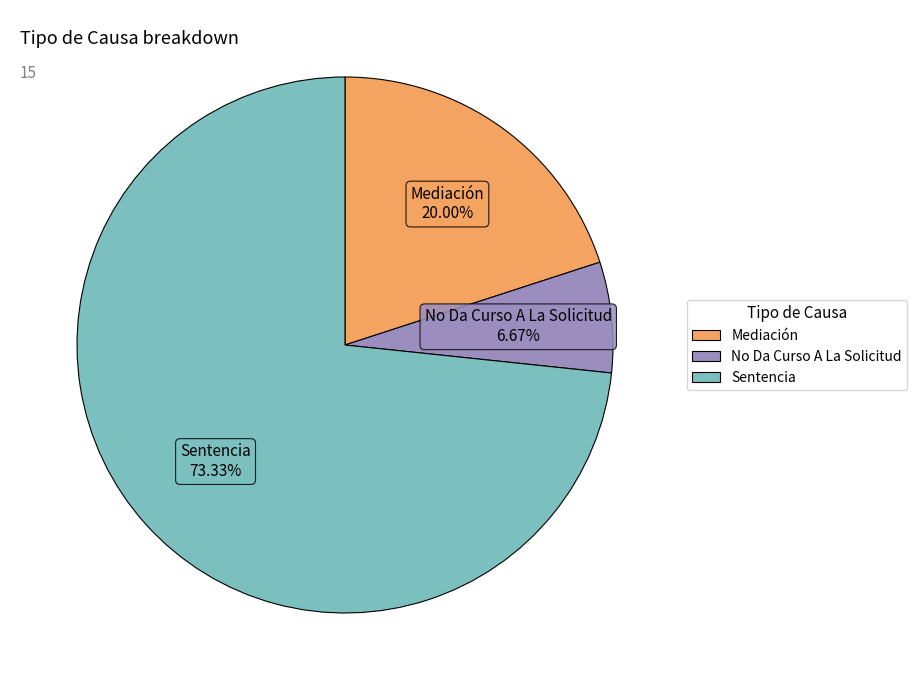

Is No Da Curso A La Solicitud the majority of the pie?

No